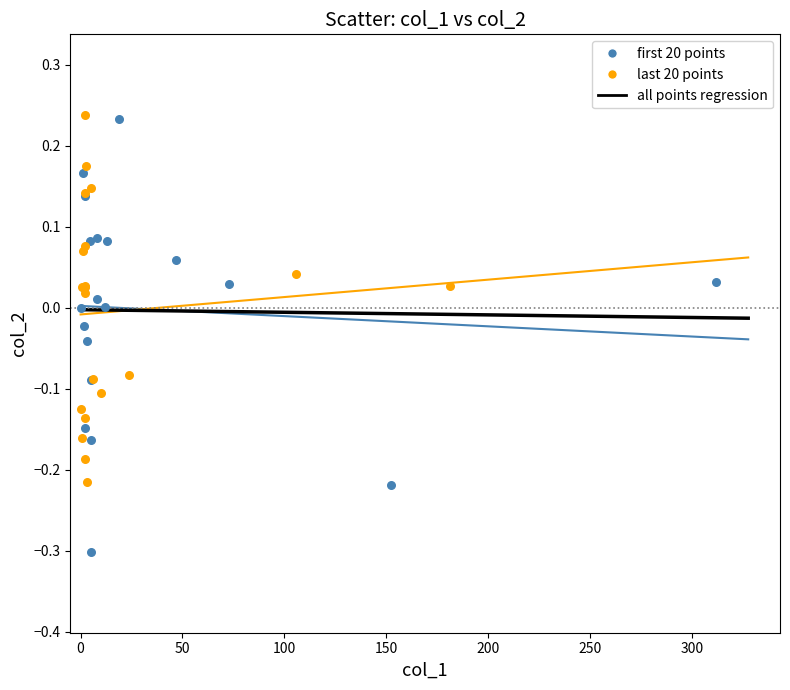

Which series has the largest Y range (max minus min)?

first 20 points